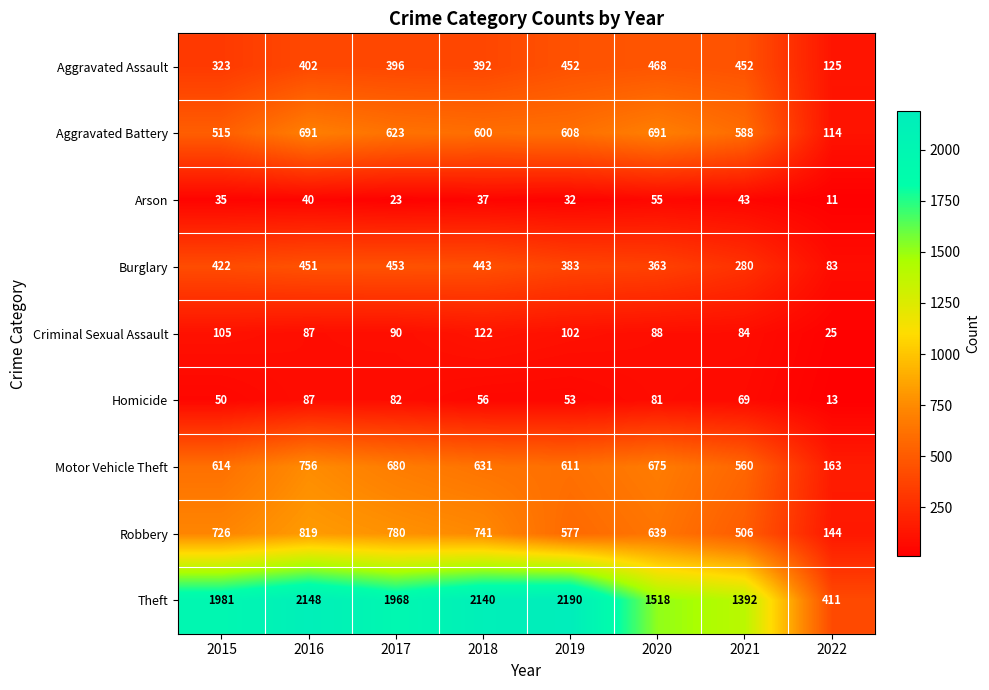

Which series has the largest total across all categories?

Theft